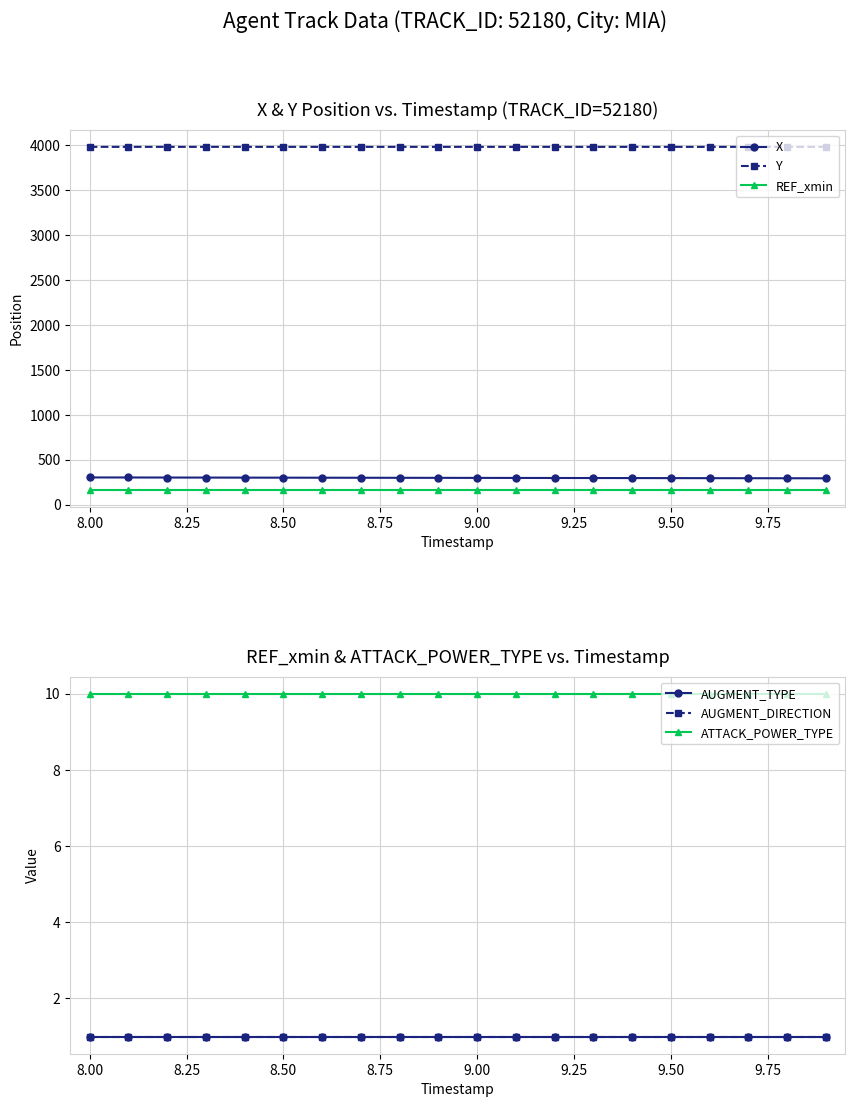

True or false: REF_xmin and AUGMENT_DIRECTION intersect in this chart.

False